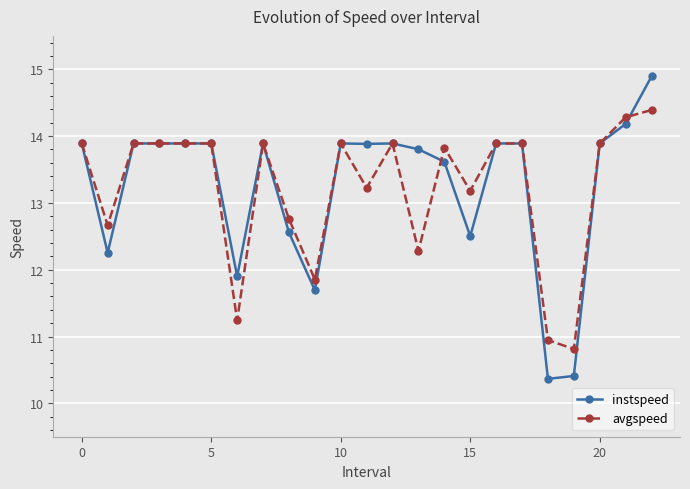

Rank the series by their maximum value, from highest to lowest.

instspeed, avgspeed